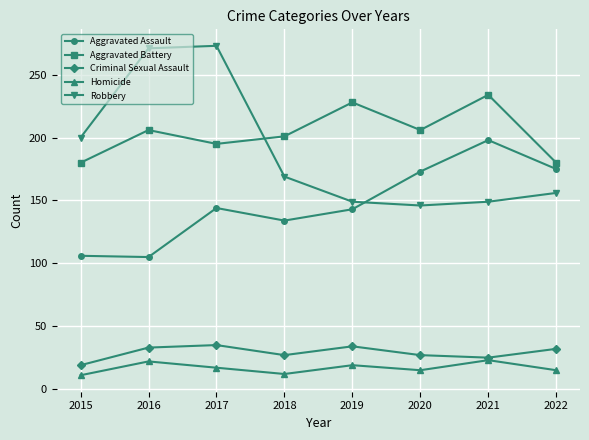

What is the lowest value of the Aggravated Assault series?

105